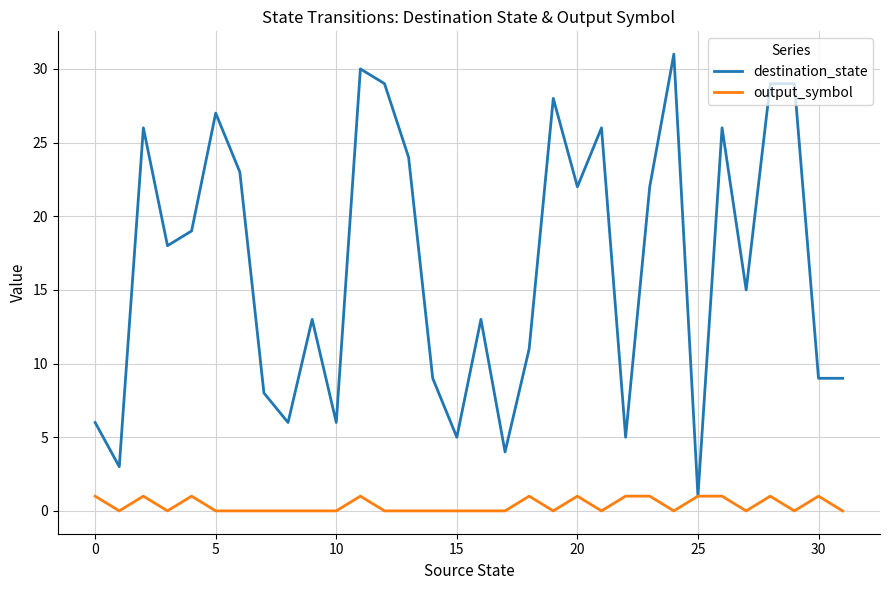

Which series has the widest spread of values?

destination_state